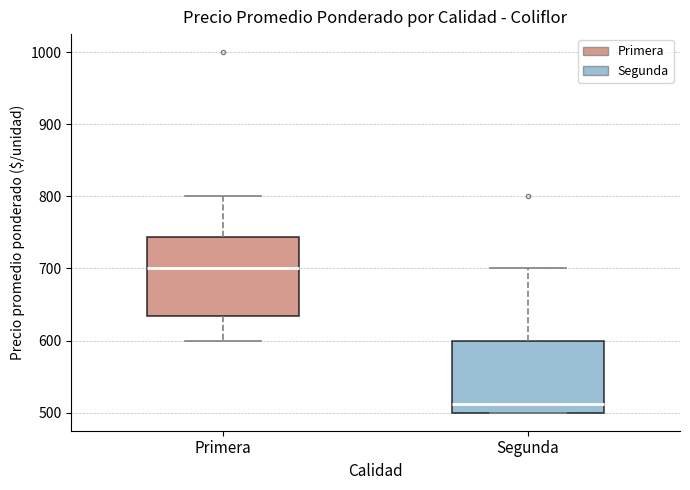

Which box's median line is the lowest?

Segunda